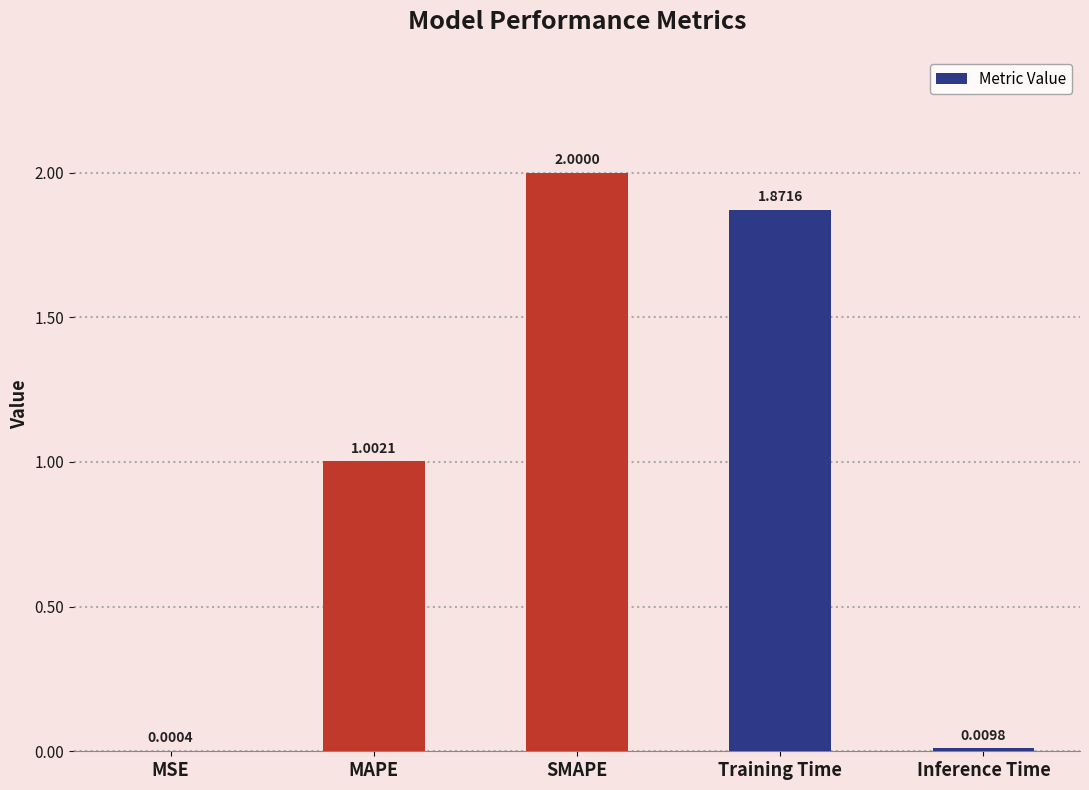

What is the ratio of the value at MAPE to the value at SMAPE?

0.5